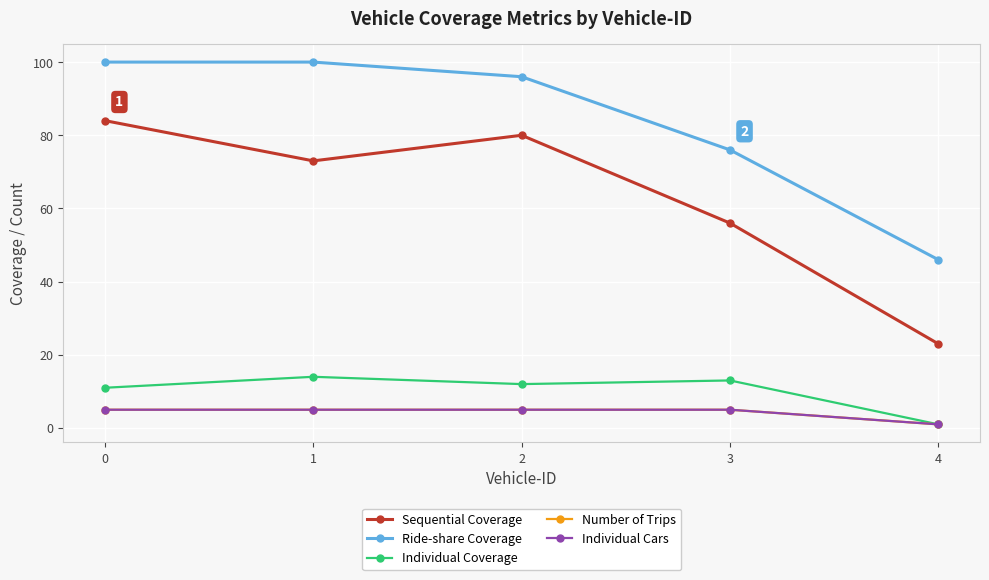

Which has a higher value, 3 or 1?

1